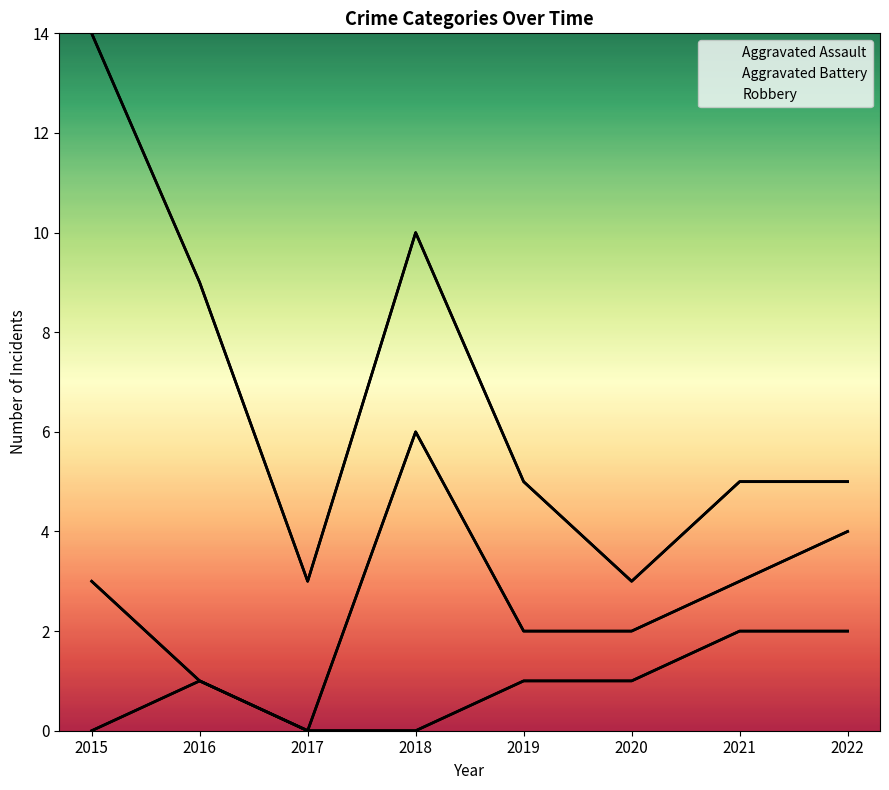

What is the sum of all Aggravated Assault values?

7